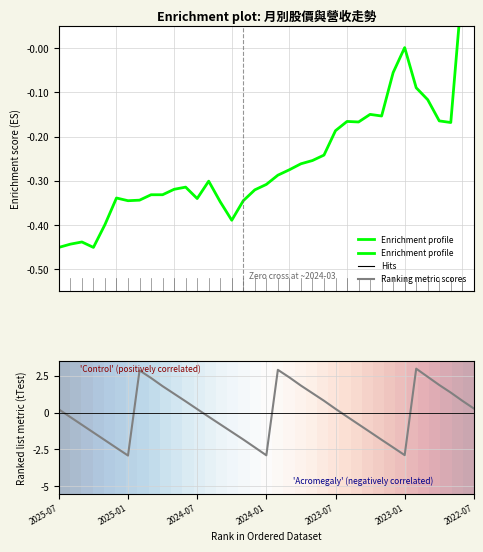

At how many categories does at least one series exceed -2?

37